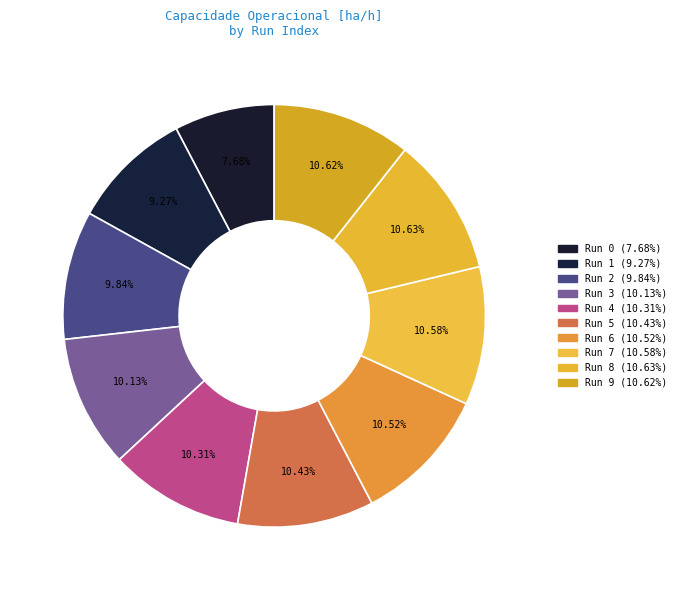

How many segments does this pie chart have?

10